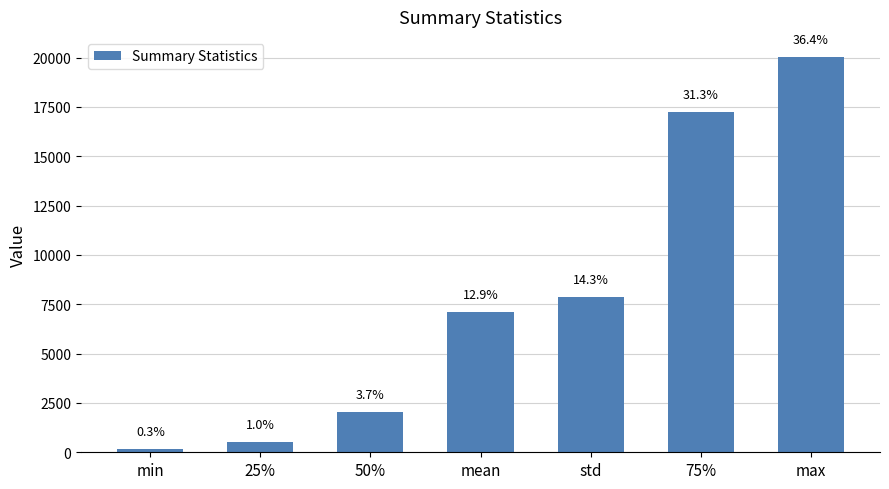

Reading left to right, transcribe all the data shown in this chart.

min=163.0	25%=526.5	50%=2032.0	mean=7124.5	std=7892.3	75%=17232.5	max=20050.0